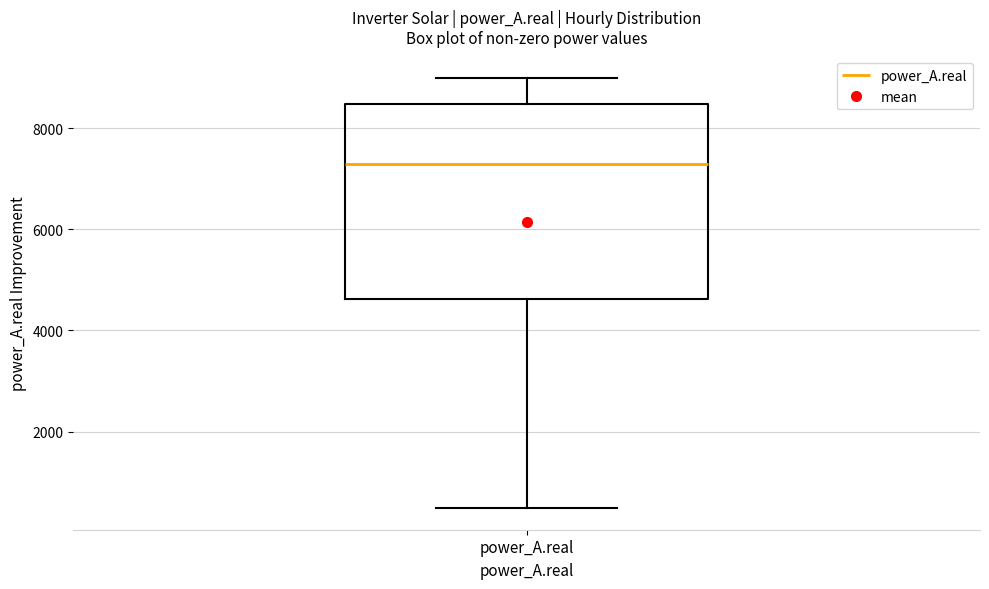

Read this box plot against the y-axis: the position of the median line, the range covered by the box, and the ends of both whiskers. The values are not printed on the chart, so give them approximately, as read against the axis.

median 7200, box 4600 to 8400, whiskers 400 to 9000